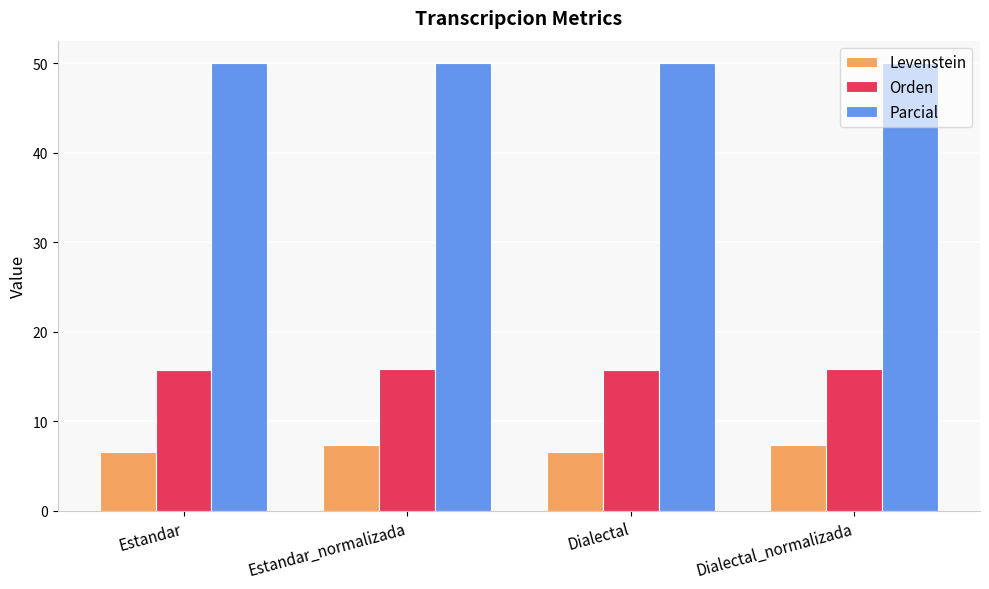

What are all the series names shown in the legend?

Levenstein, Orden, Parcial